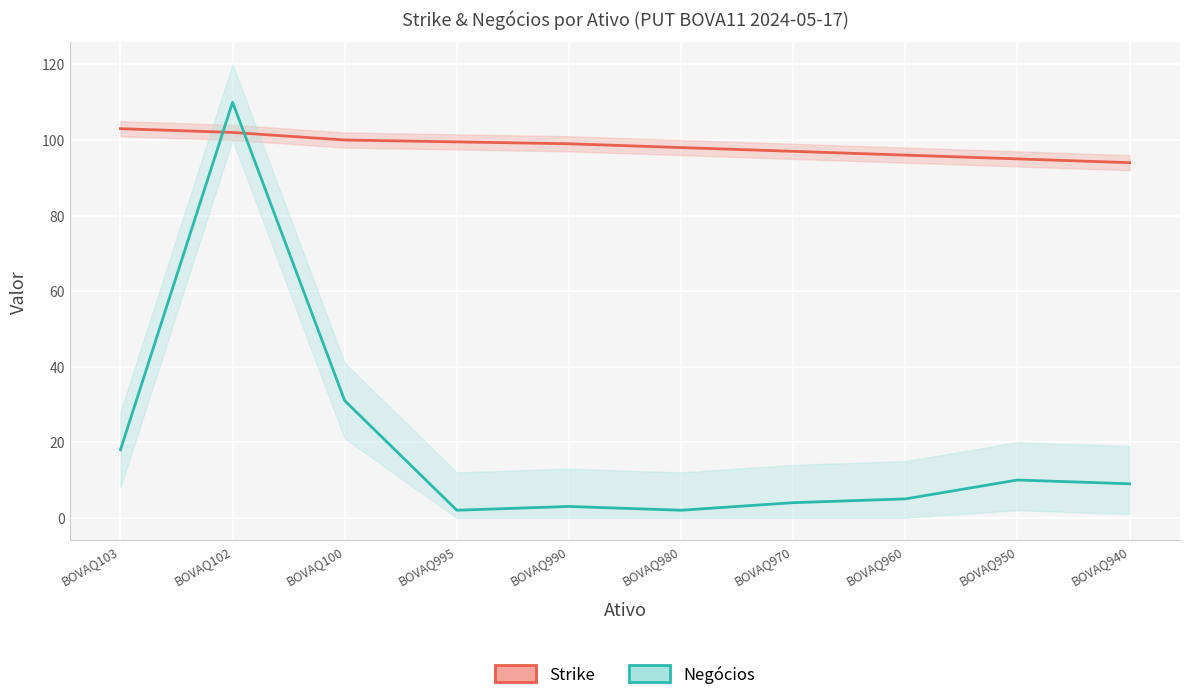

At which label is Strike closest to 98?

BOVAQ980